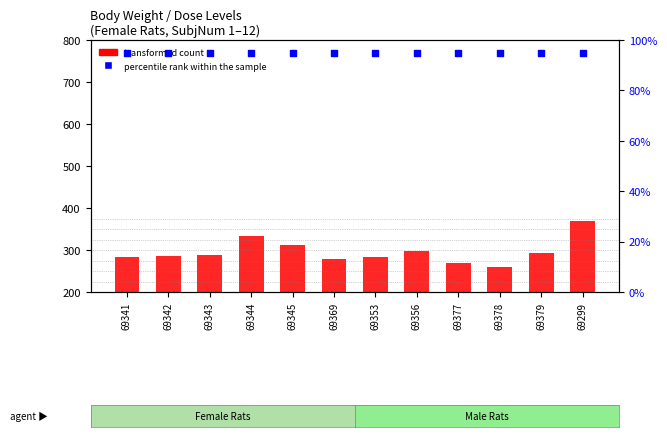

At how many categories does at least one series exceed 200?

12